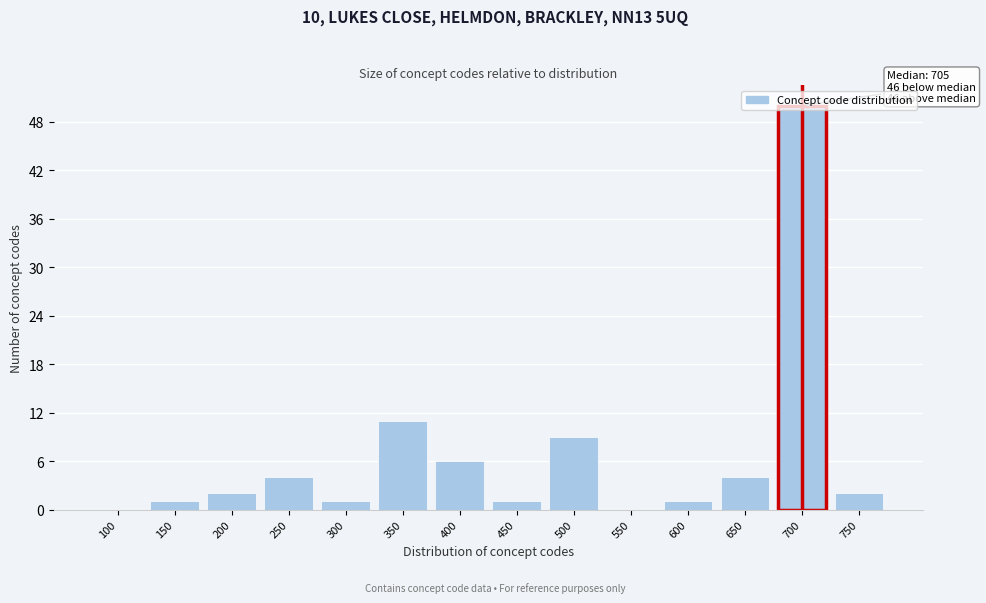

True or false: the data shows -17 at 100.

False